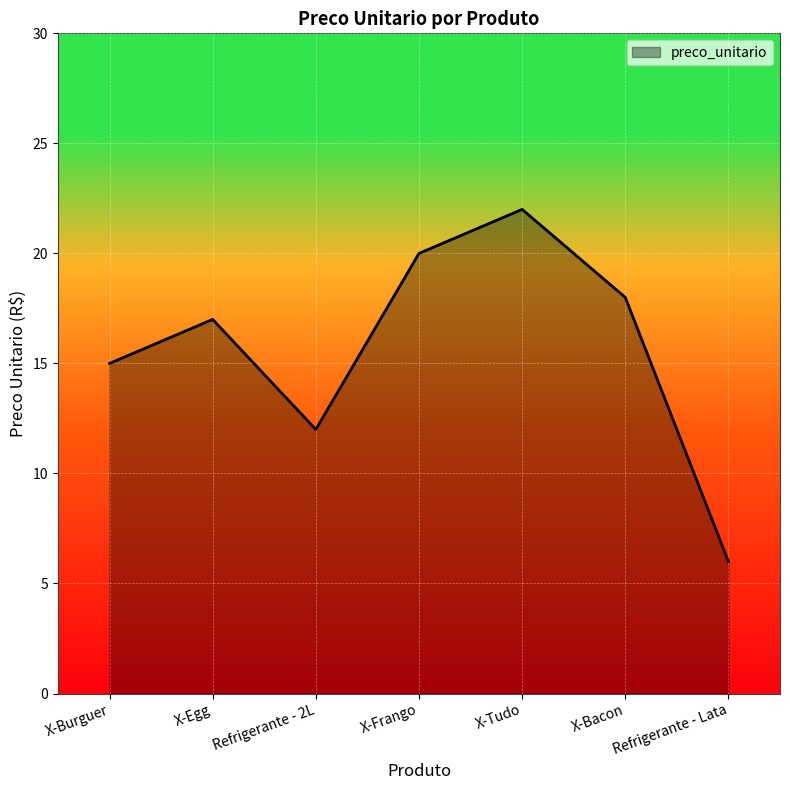

What position from the right is X-Burguer?

7